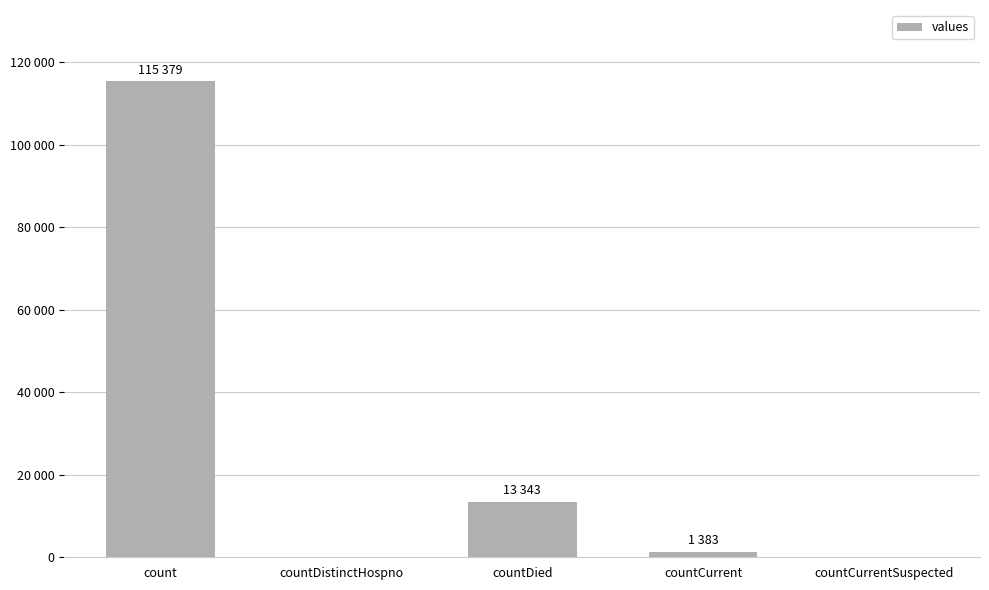

The chart shows a value of 1383 at countCurrent. True or false?

True